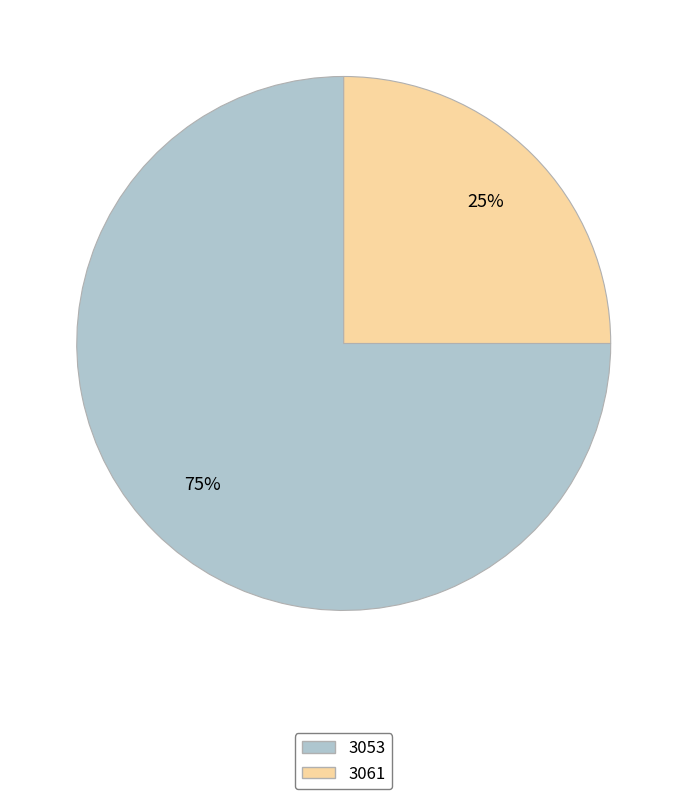

Which slice is the largest?

3053